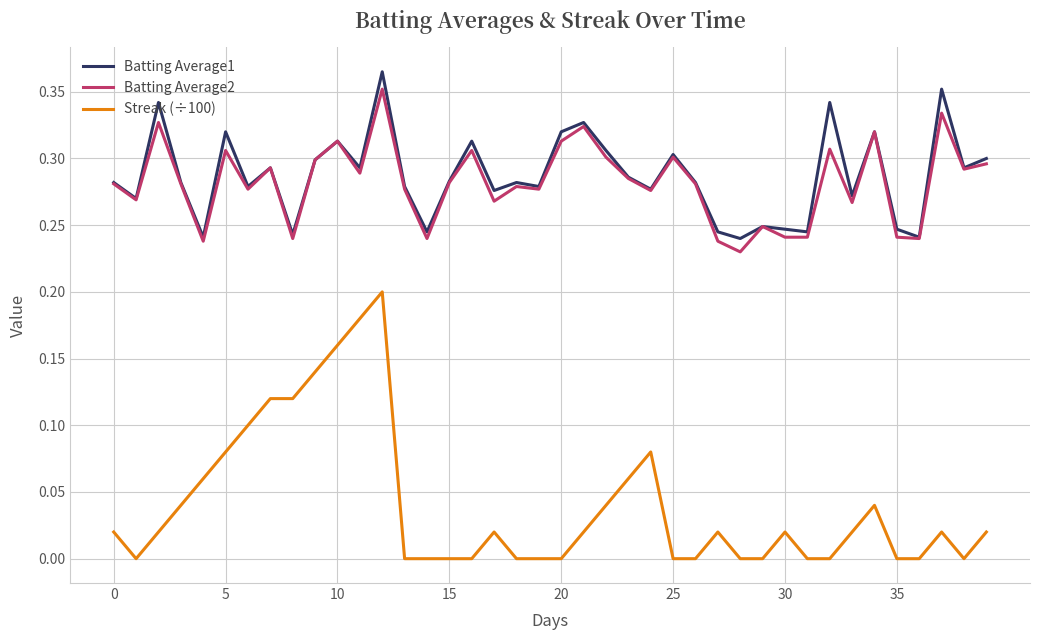

True or false: Batting Average1 and Streak (÷100) intersect in this chart.

False